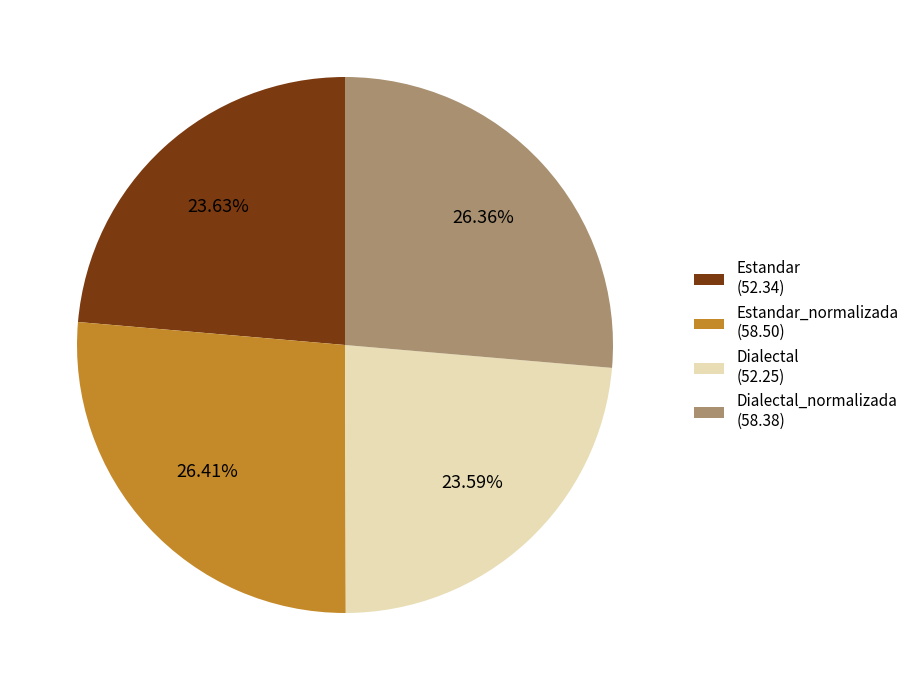

Approximately how many times larger is the value at Dialectal_normalizada (58.38) compared to Estandar (52.34)?

1.1